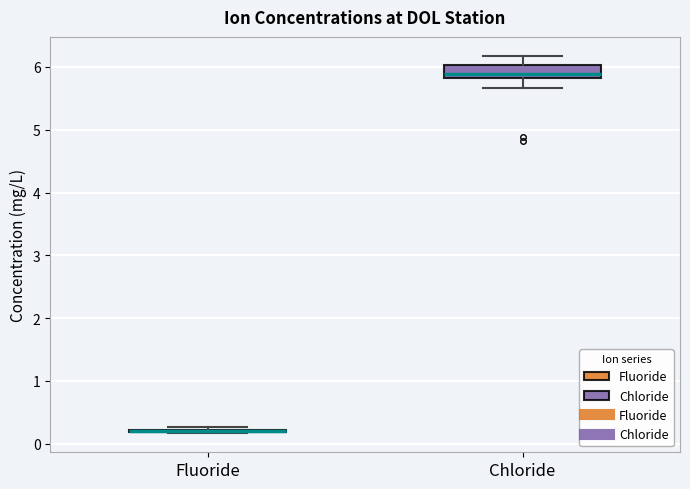

Which box is the tallest, from its lower edge to its upper edge?

Chloride